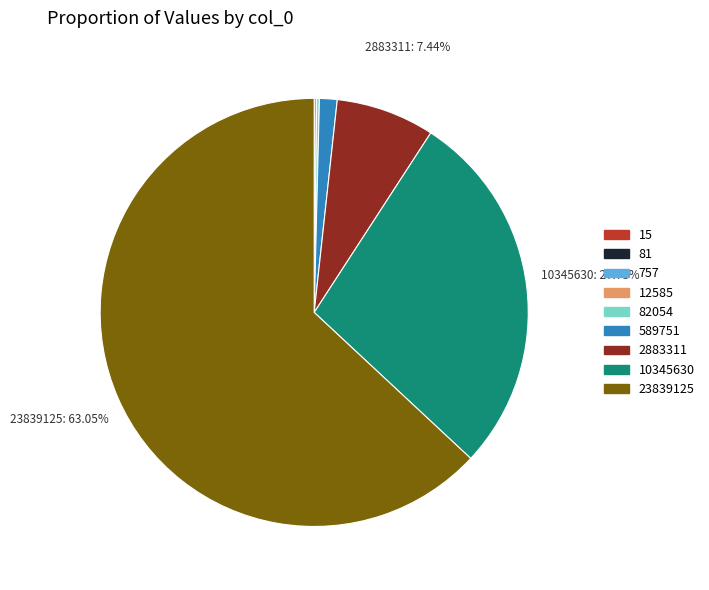

True or false: 2883311 accounts for 13% of the total.

False